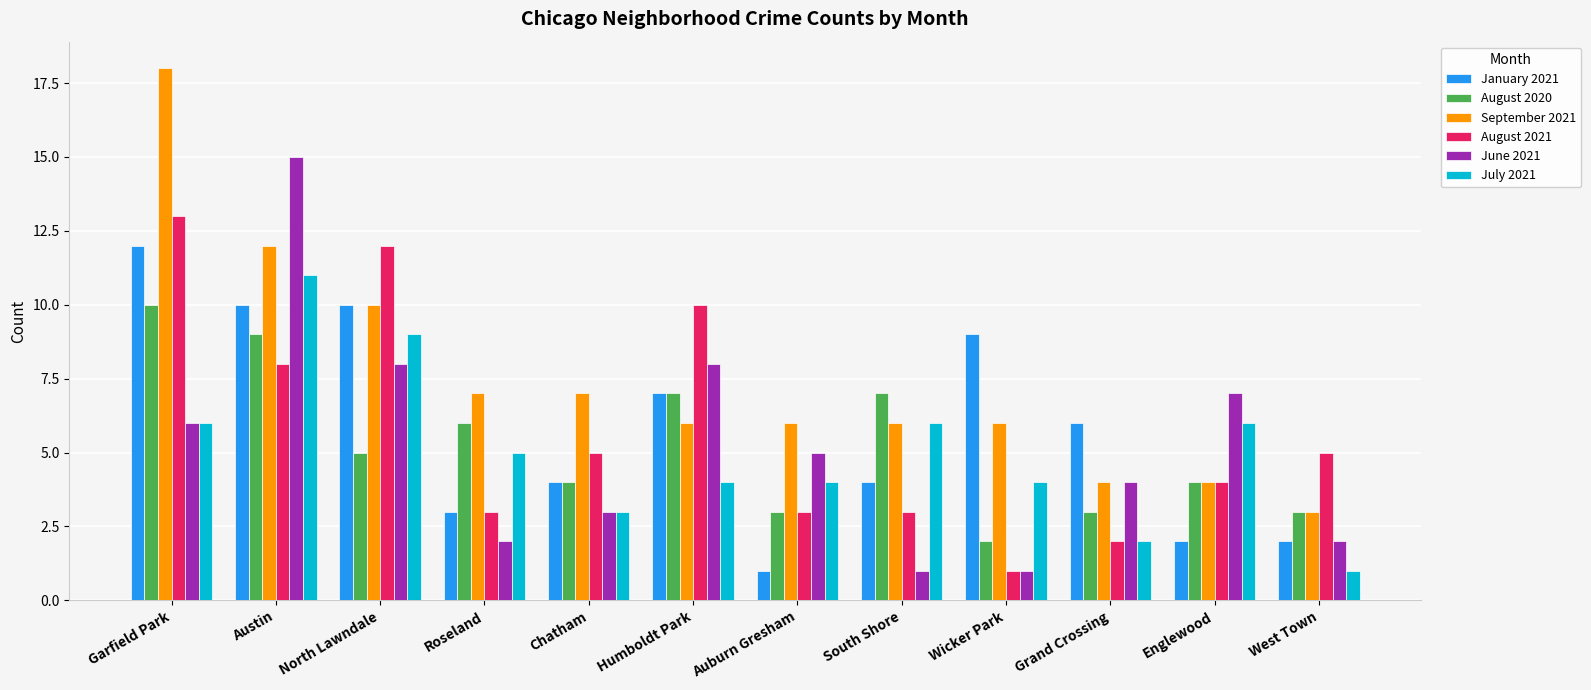

What is the total value across all series at Roseland?

26